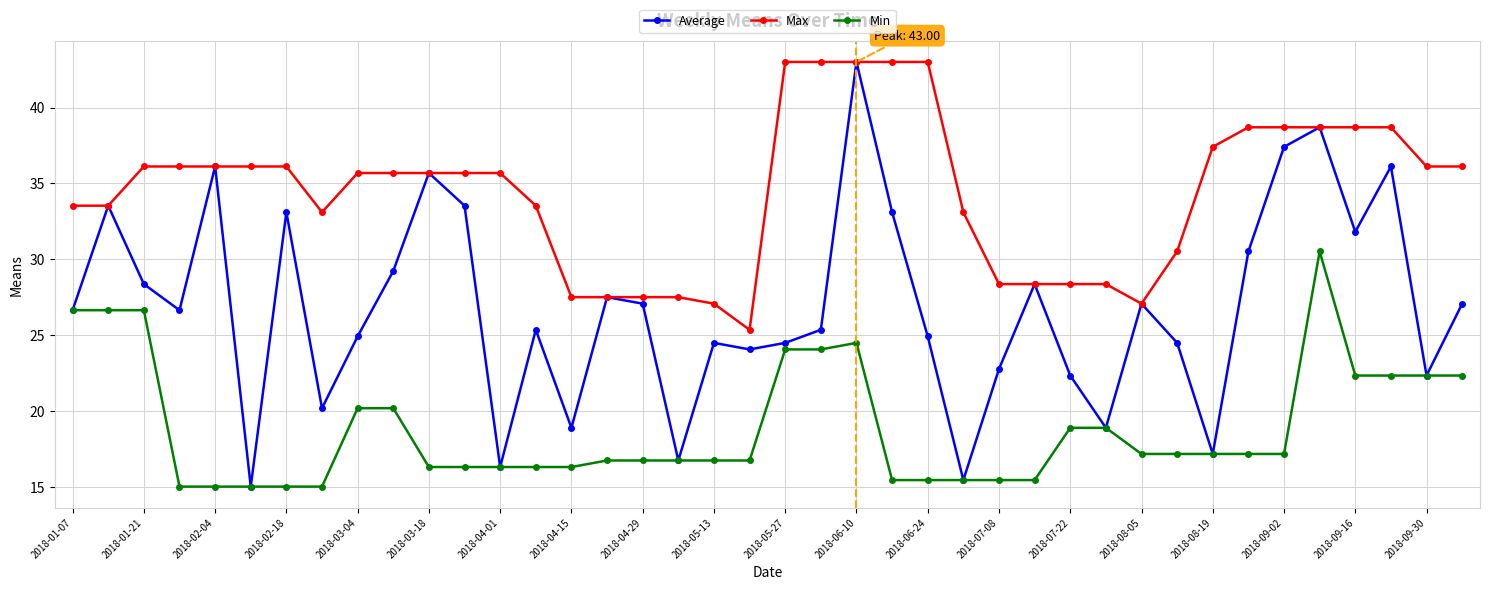

What is the difference between the second highest and second lowest values in the Average series?

23.2